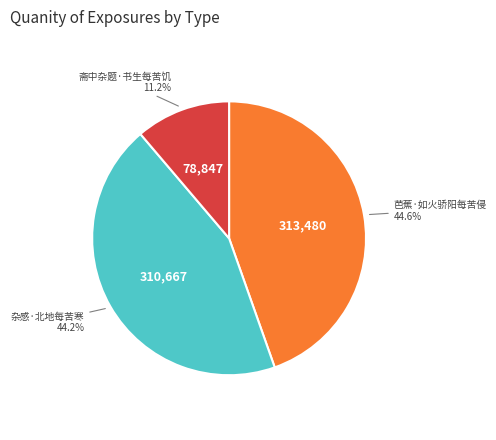

Is there a majority slice in this chart?

No